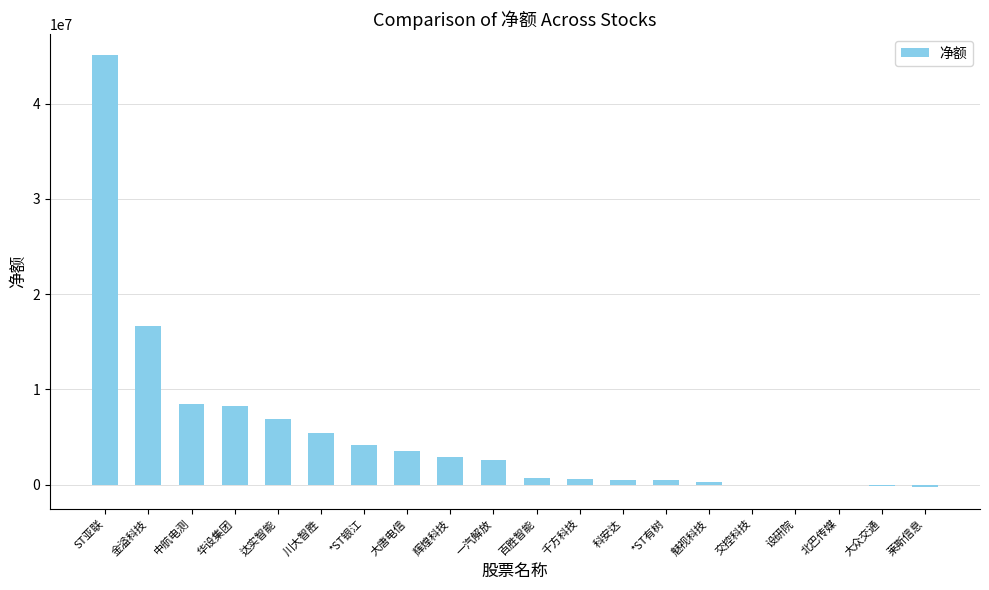

Which category has the highest value across all series?

ST亚联